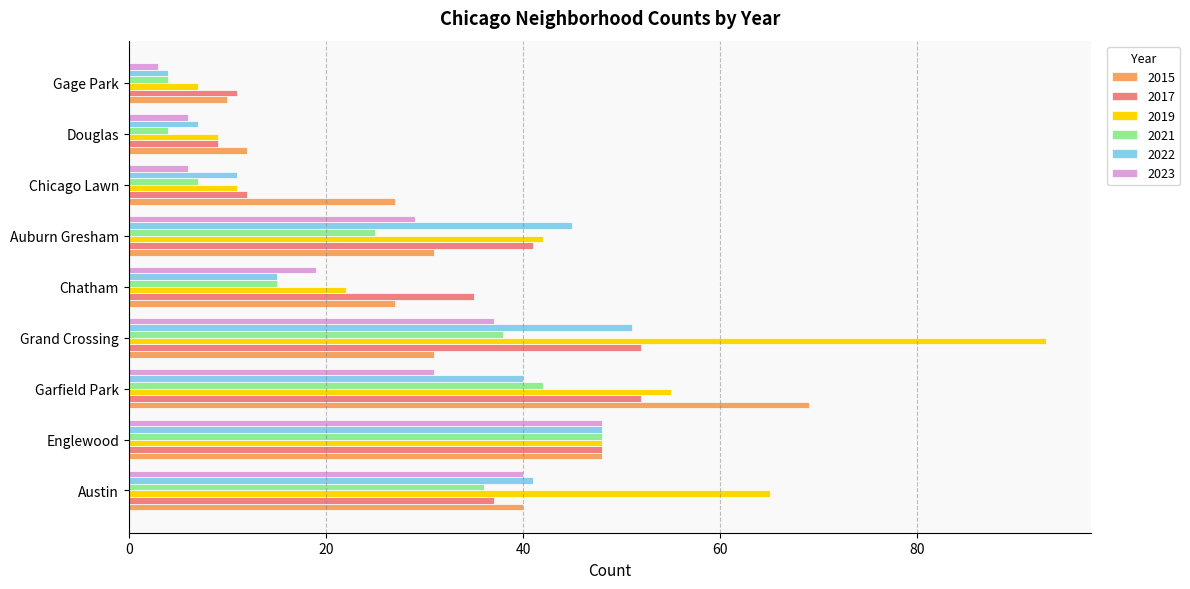

What is the difference between the maximum and second lowest values in the 2019 series?

84